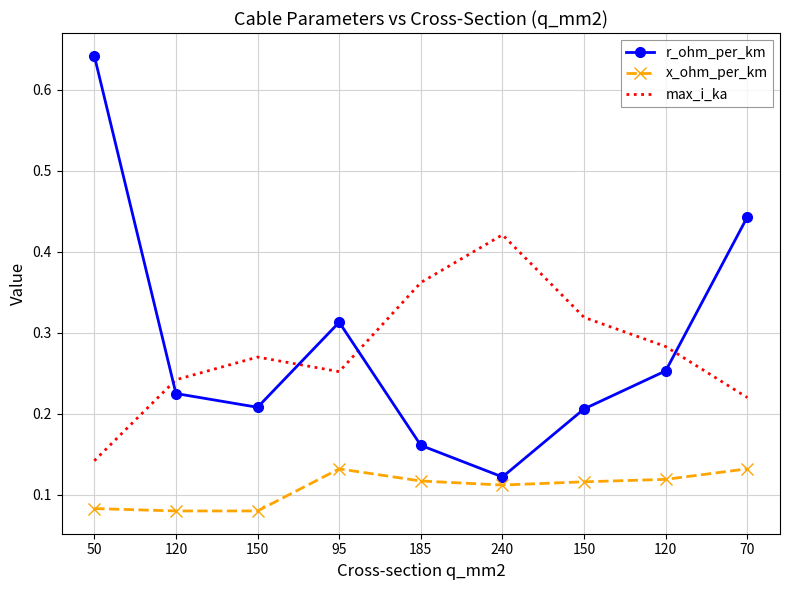

Reading right to left, list all the values displayed in this chart.

r_ohm_per_km: 70=0.4	120=0.3	150=0.2	240=0.1	185=0.2	95=0.3	150=0.2	120=0.2	50=0.6
x_ohm_per_km: 70=0.1	120=0.1	150=0.1	240=0.1	185=0.1	95=0.1	150=0.1	120=0.1	50=0.1
max_i_ka: 70=0.2	120=0.3	150=0.3	240=0.4	185=0.4	95=0.3	150=0.3	120=0.2	50=0.1